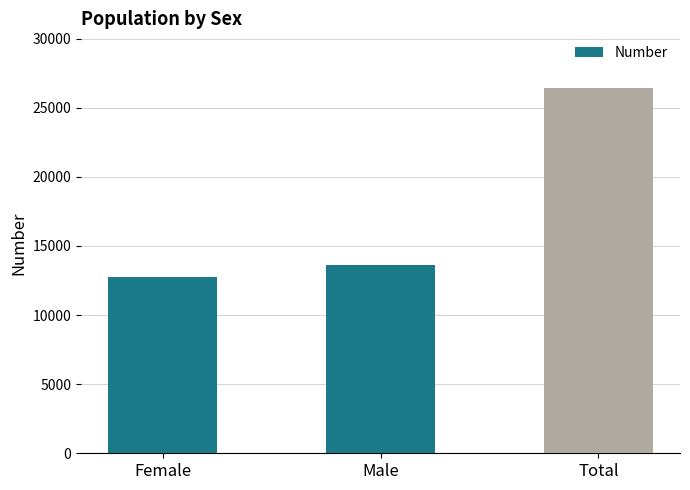

The chart shows a value of 8632 at Male. True or false?

False